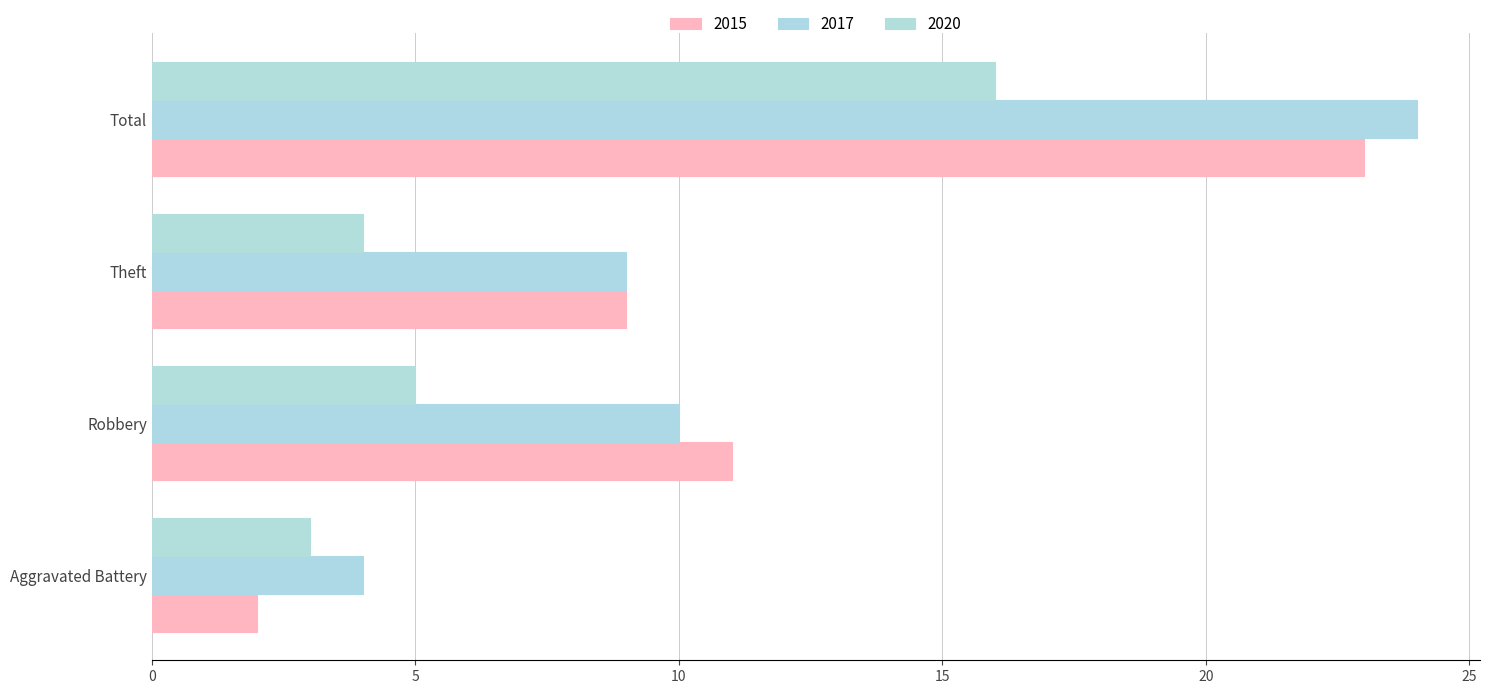

Count the number of categories in the chart.

4